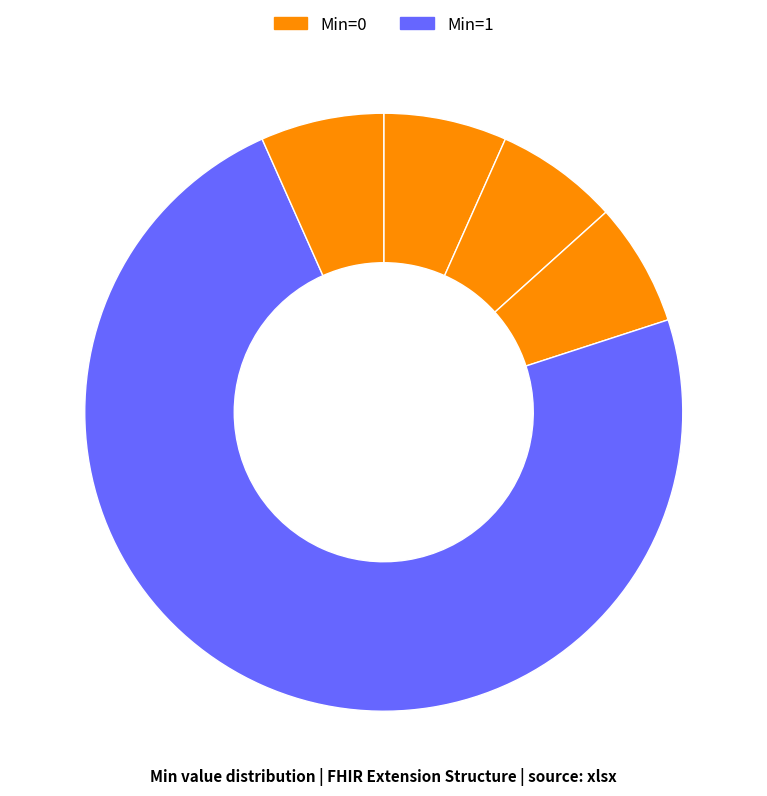

Count the number of slices in the pie.

5